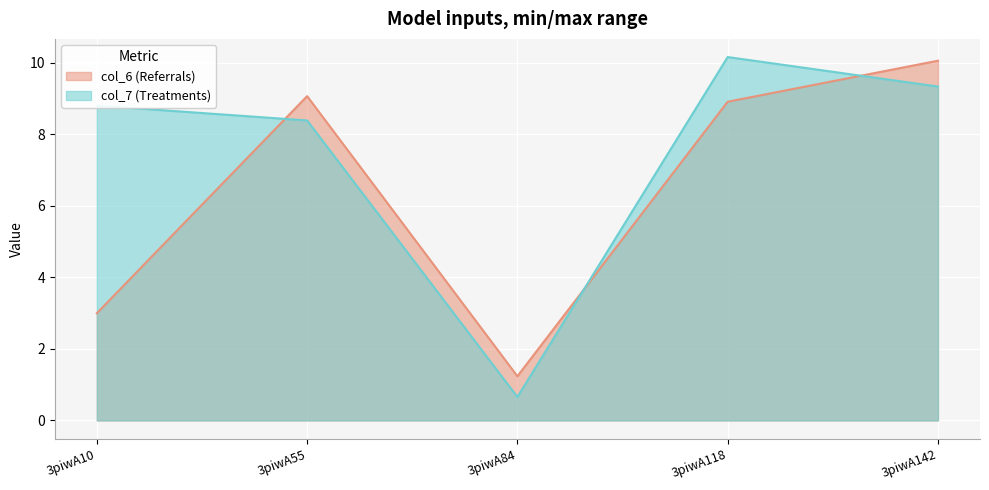

At which label does col_6 reach its peak?

3piwA142